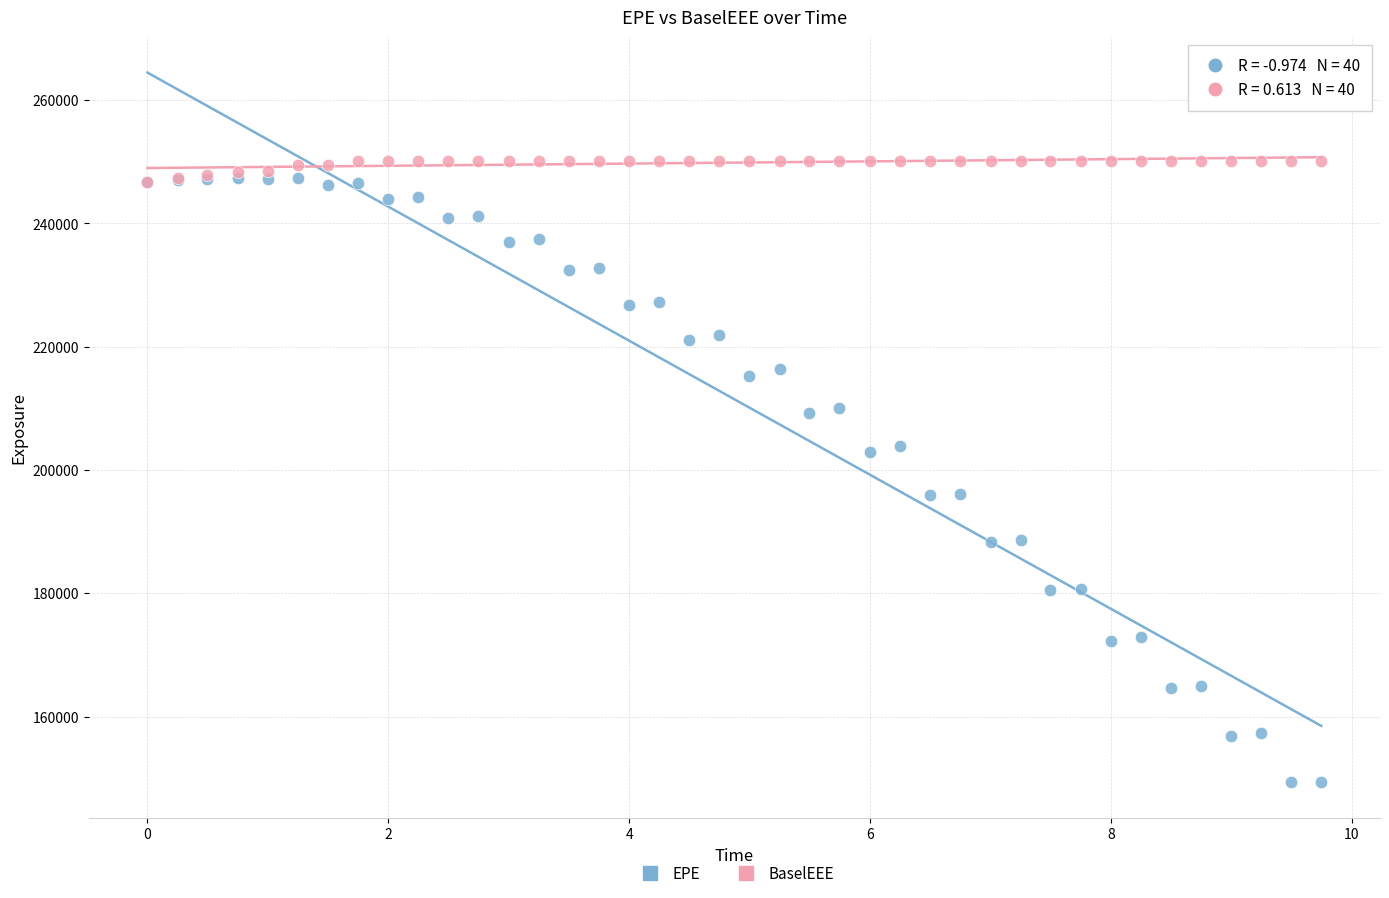

Which series contains the lowest Y value?

EPE